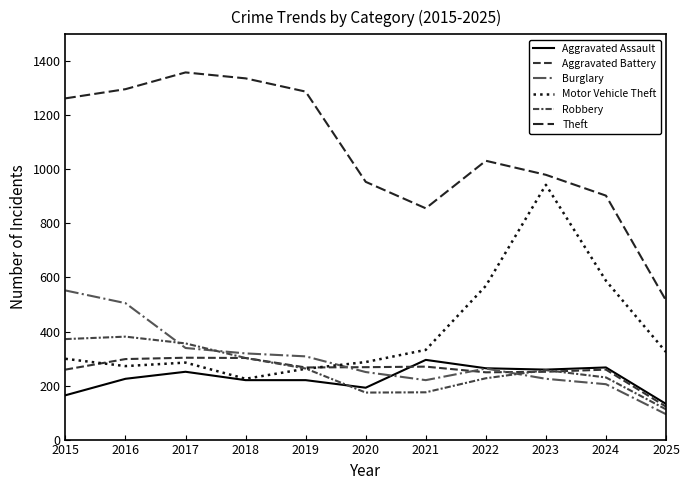

How many times do Burglary and Aggravated Assault cross each other?

1